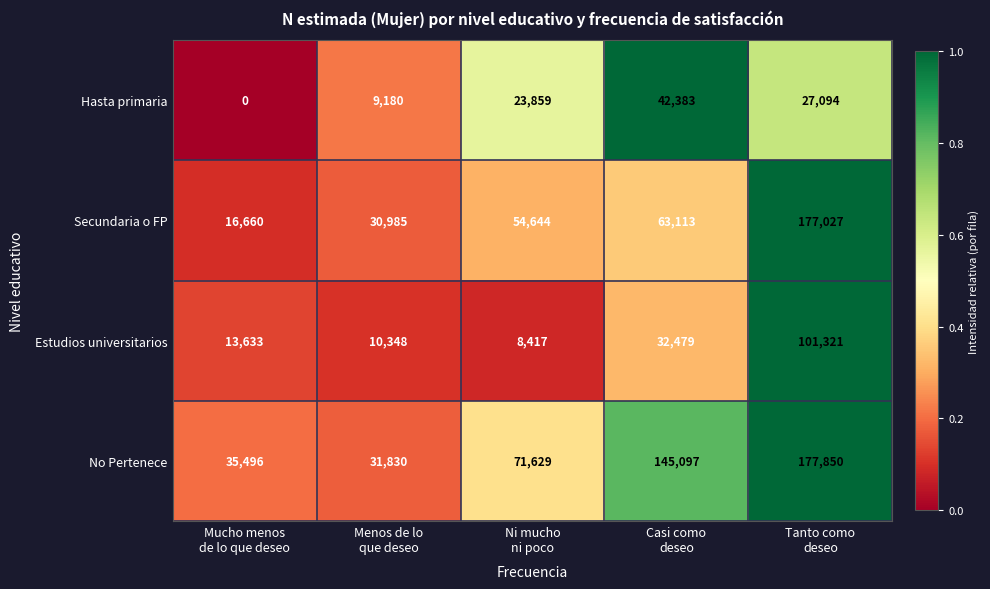

Which series changed the most between Mucho menos
de lo que deseo and Casi como
deseo?

No Pertenece